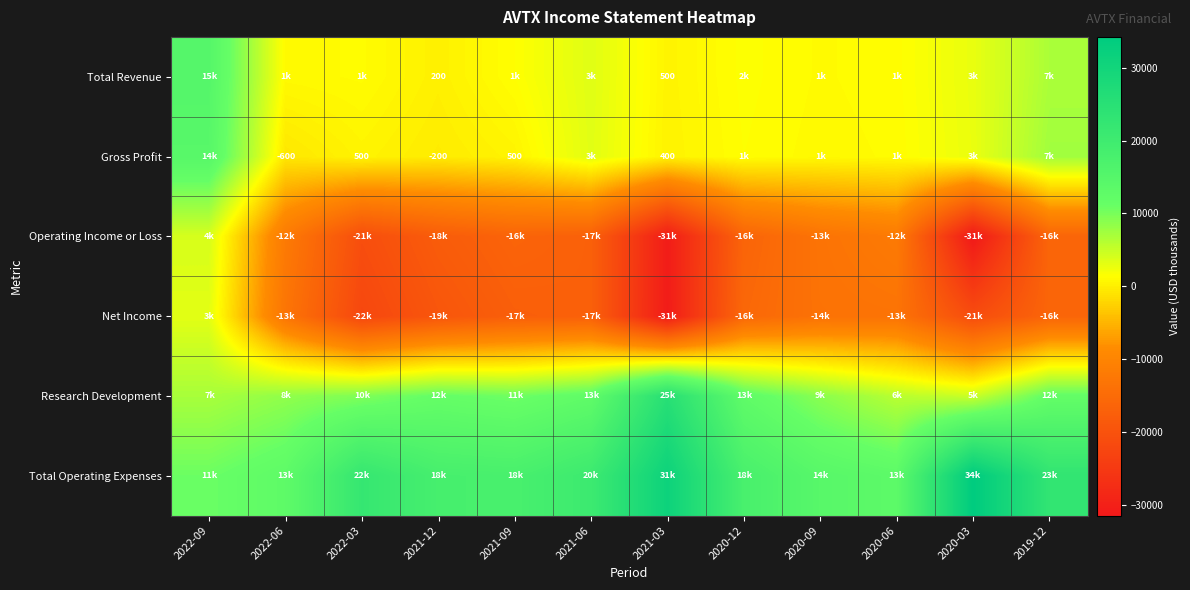

Which series has the largest range (max minus min)?

Operating Income or Loss